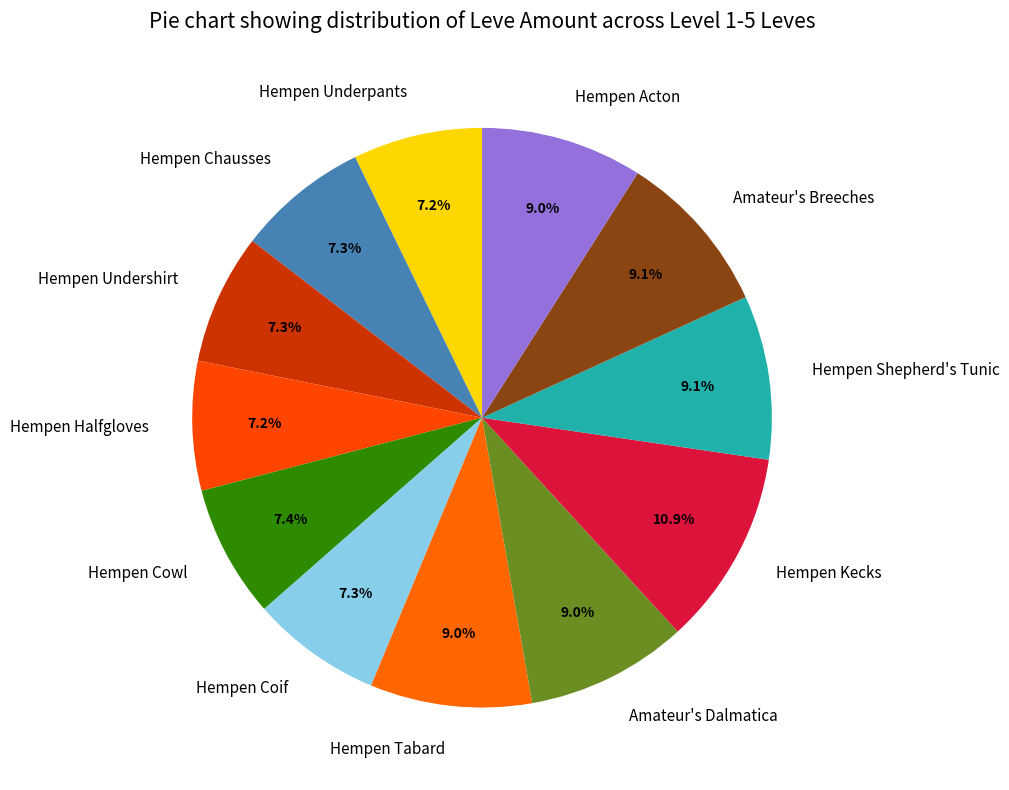

Does any single category account for the majority?

No